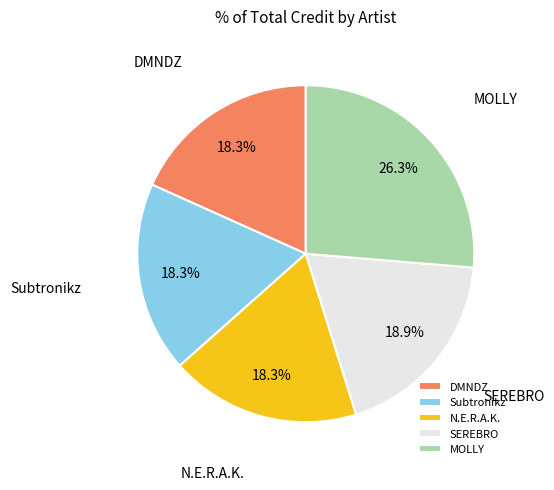

Between SEREBRO and DMNDZ, which is larger?

SEREBRO